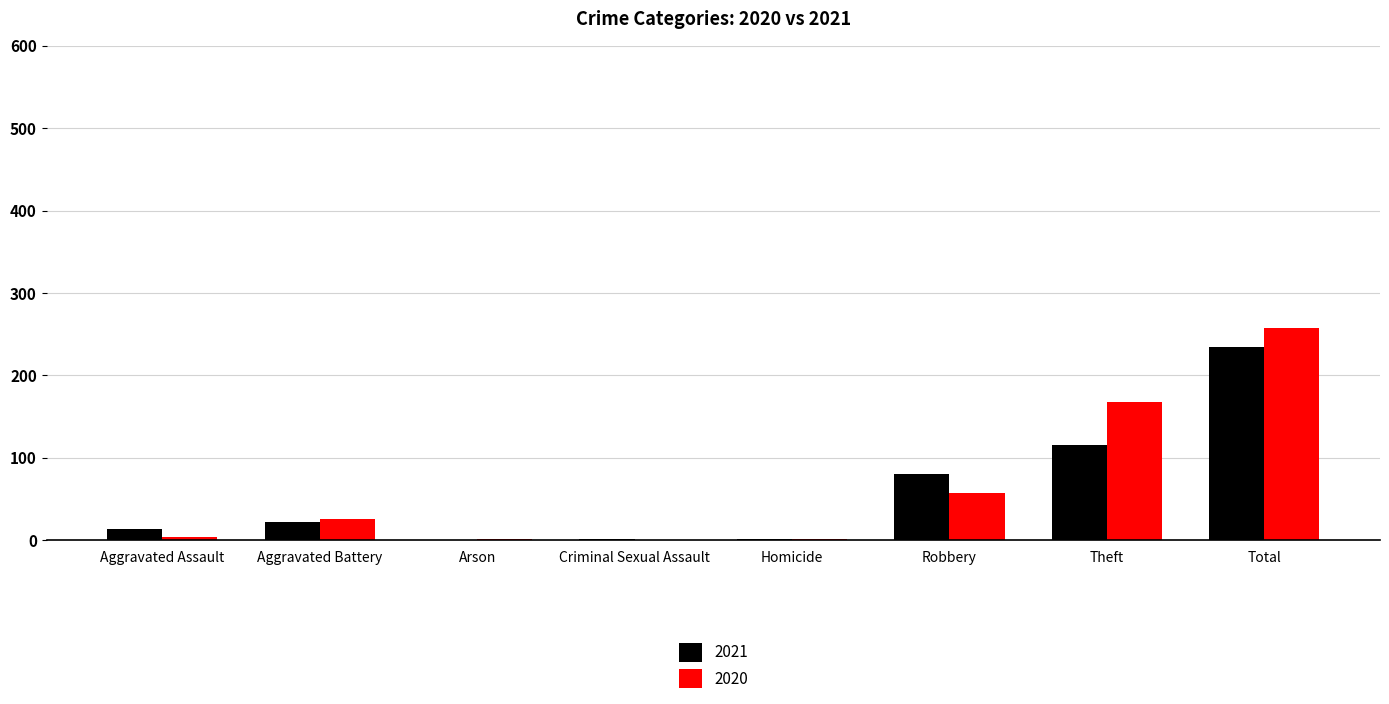

Count the number of data series in this chart.

2